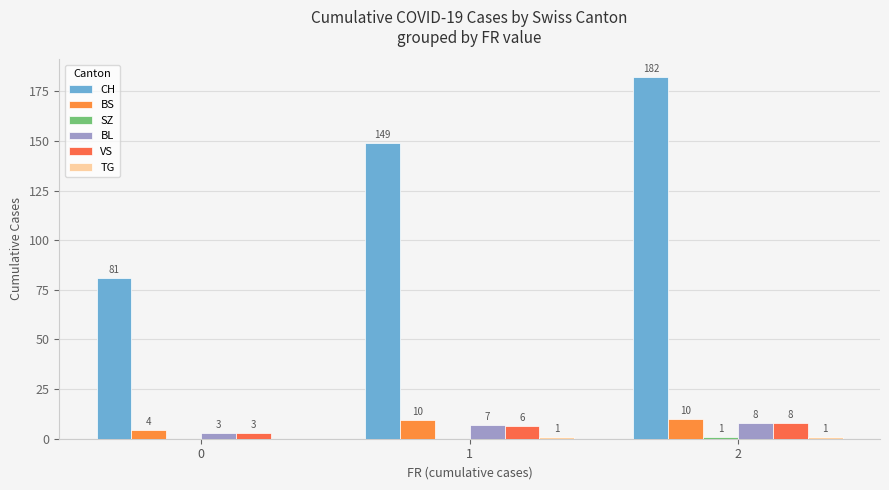

What is the sum of all VS values?

17.2